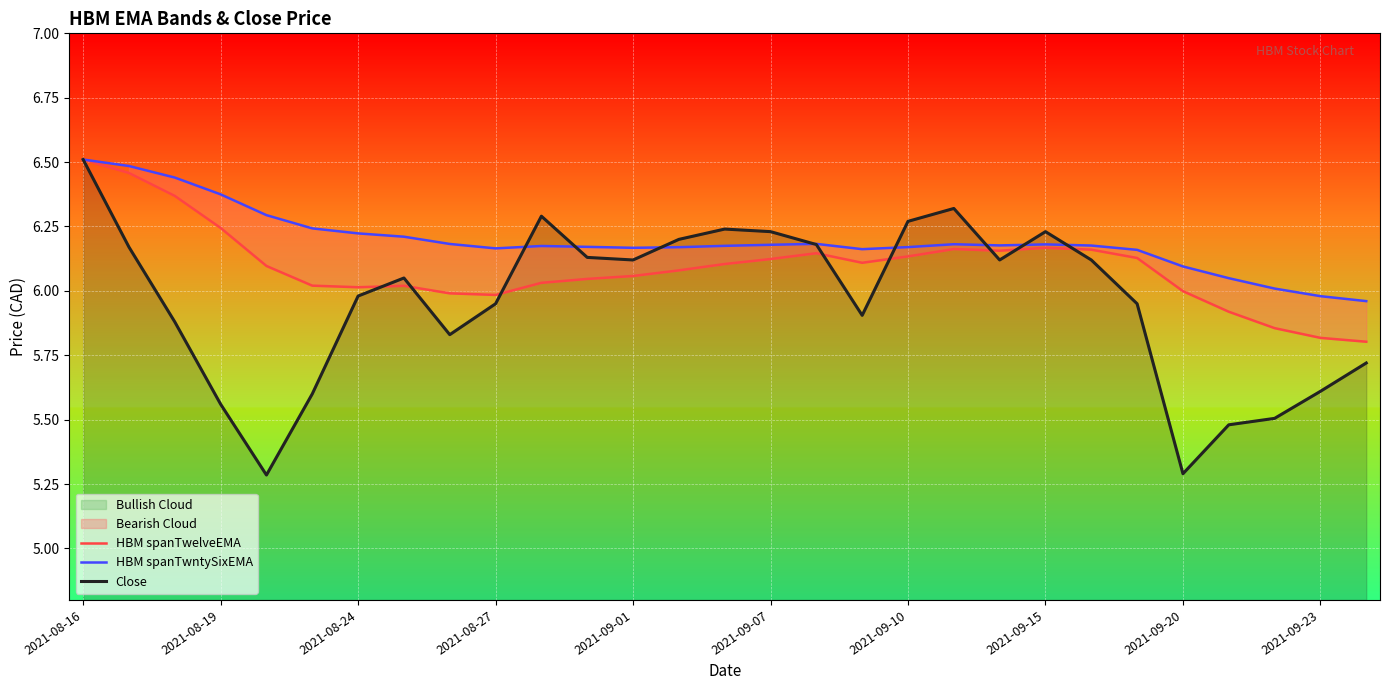

The HBM spanTwelveEMA series shows 1.8 at 2021-08-24. True or false?

False